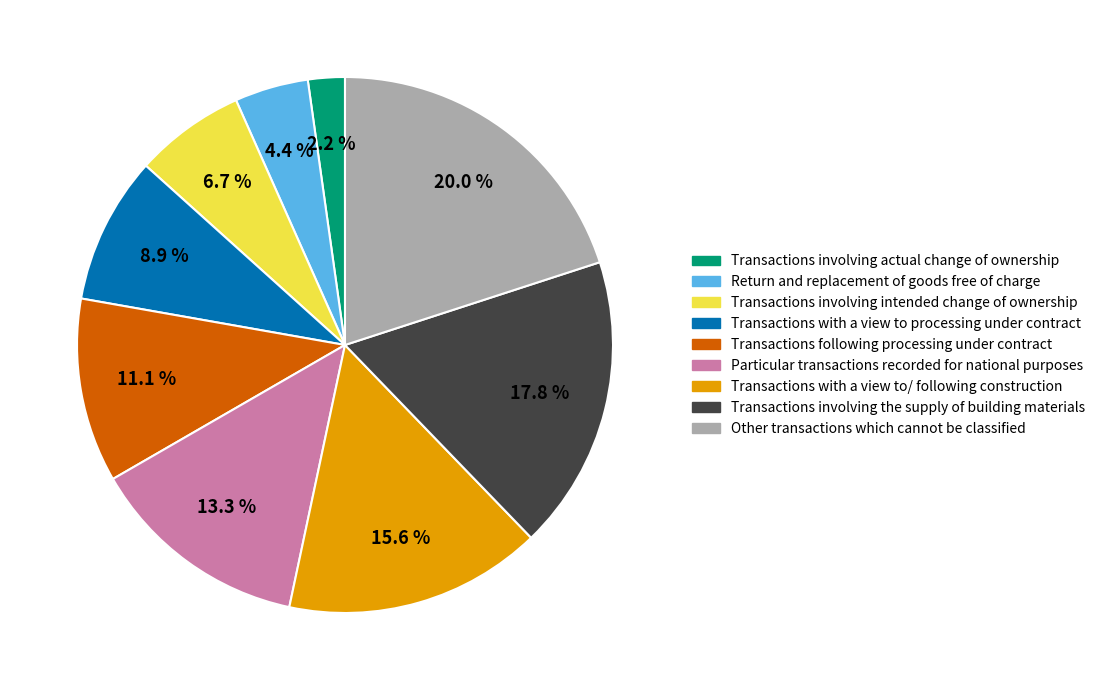

Is there a majority slice in this chart?

No